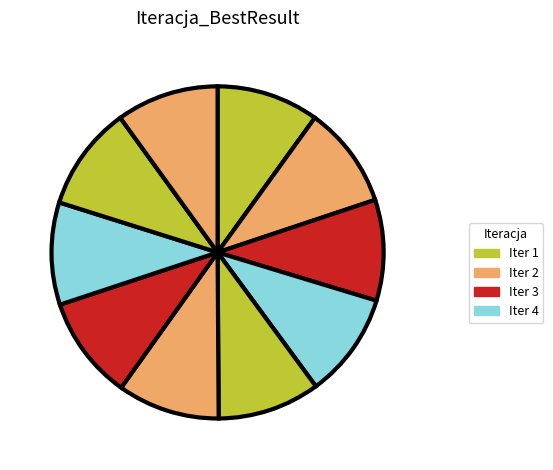

Count the number of slices in the pie.

10